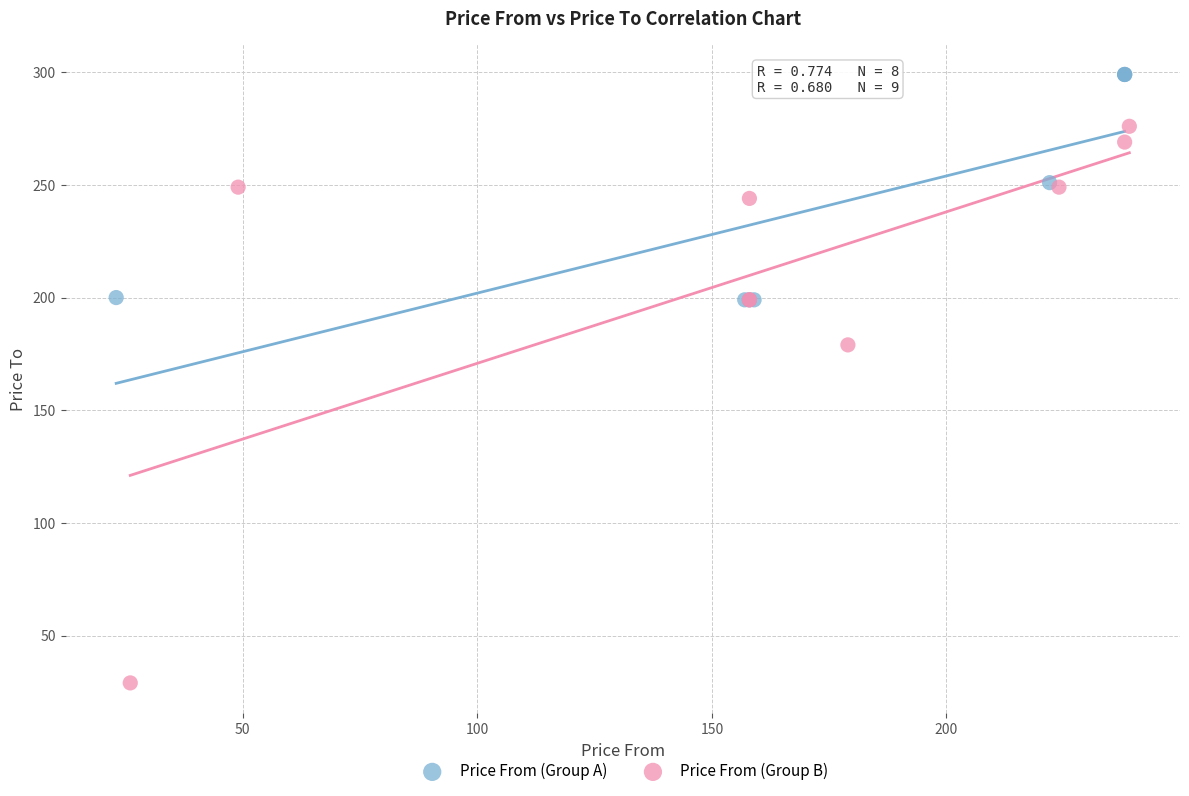

Which series has the largest Y range (max minus min)?

Price From (Group B)